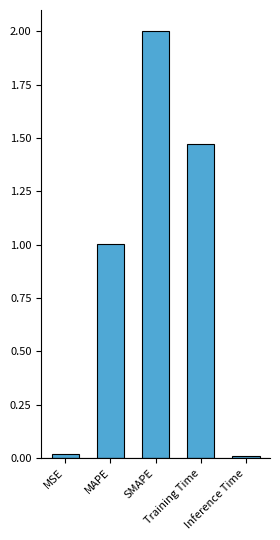

What is the difference between the maximum and second lowest values?

2.0